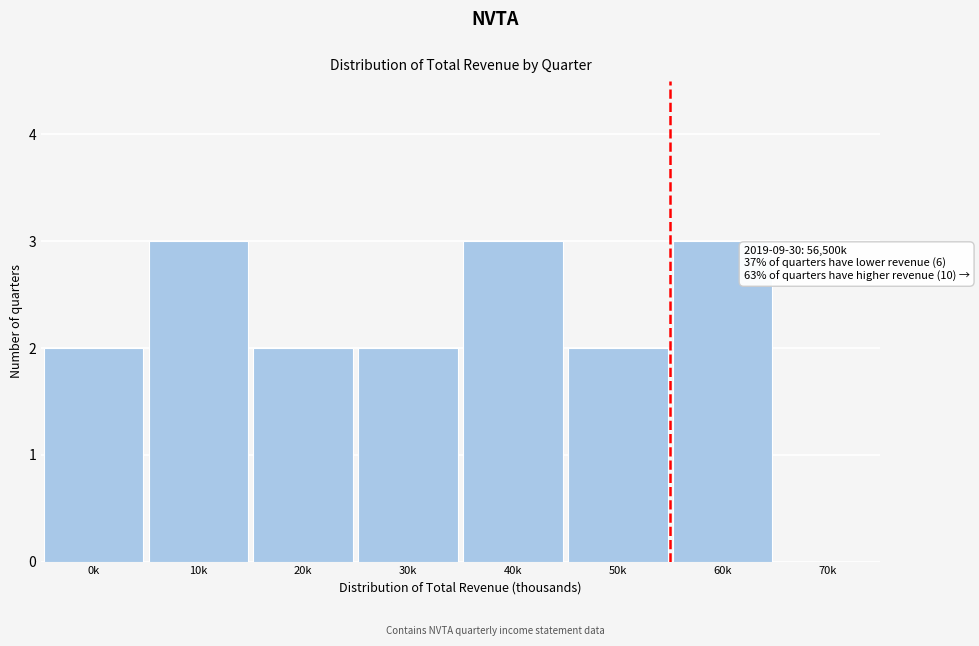

Reading left to right, transcribe all the data shown in this chart.

0k=2	10k=3	20k=2	30k=2	40k=3	50k=2	60k=3	70k=0